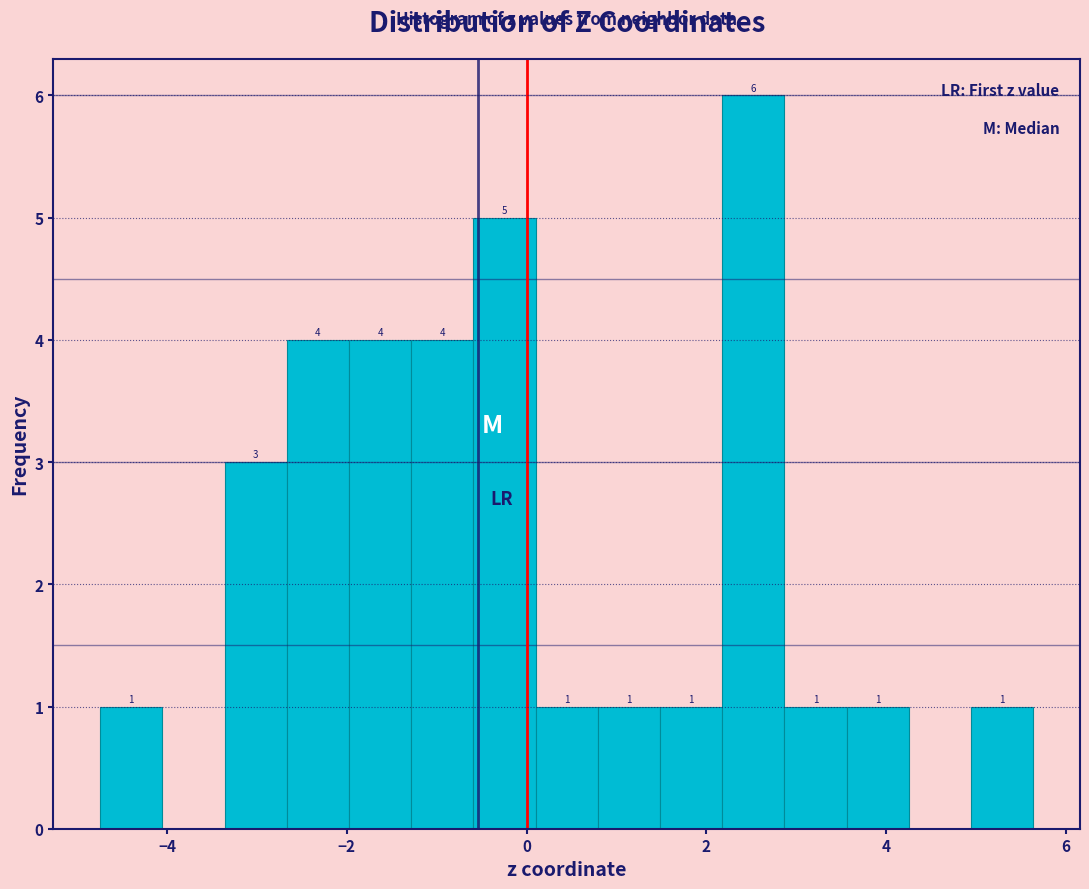

Around what value on the x-axis is the tallest bar? Give the approximate position of its centre, as read against the axis.

2.6